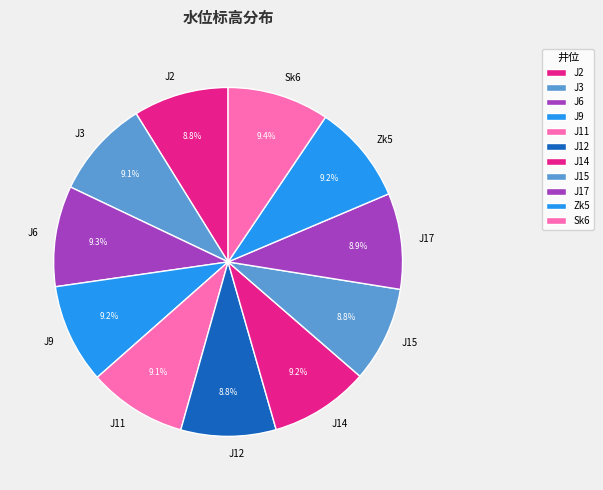

Count the number of slices in the pie.

11